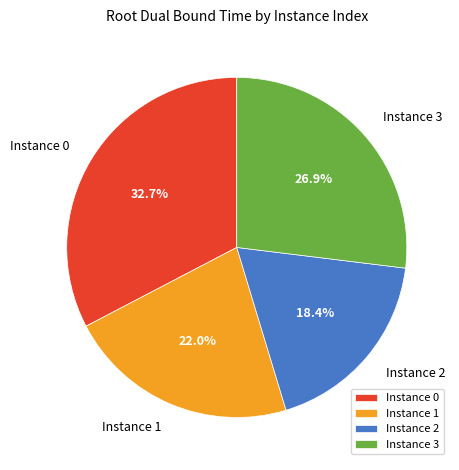

Count the number of slices in the pie.

4